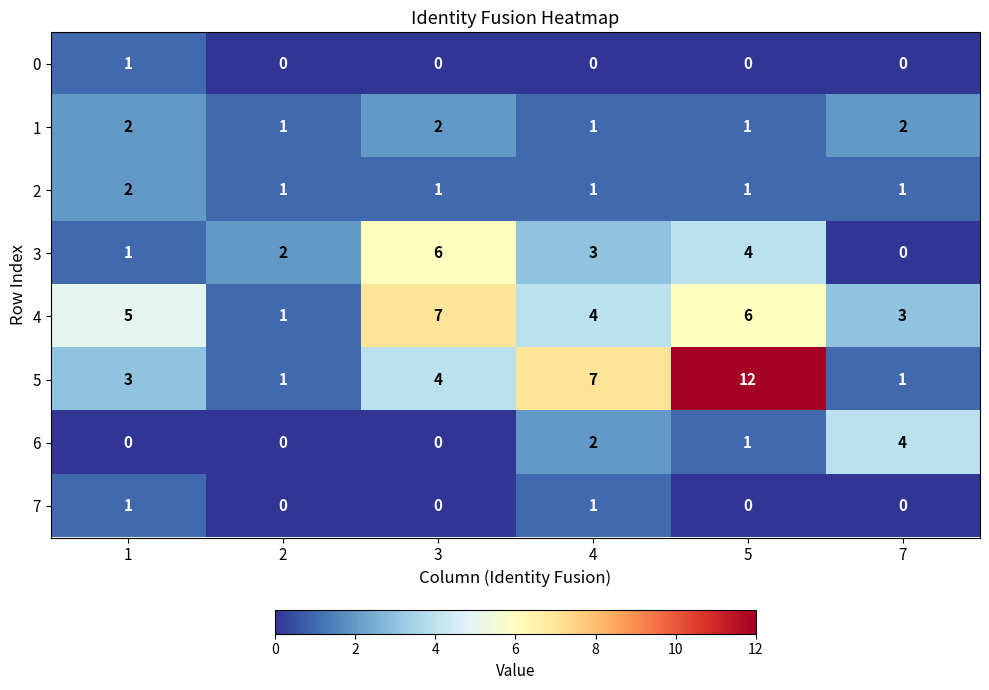

At which category is the sum across all series the highest?

5